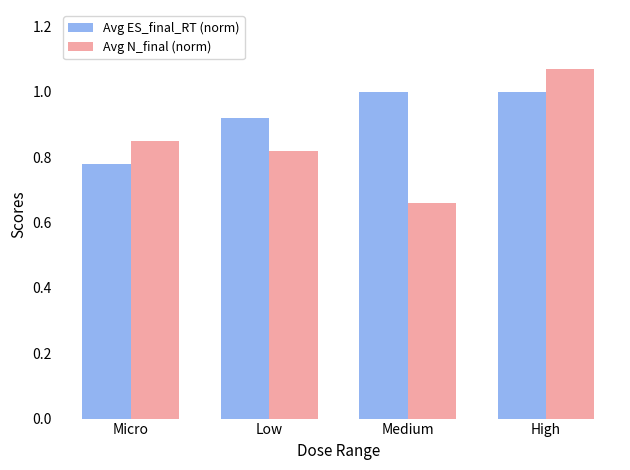

The Avg ES_final_RT (norm) series shows 0.6 at Low. True or false?

False